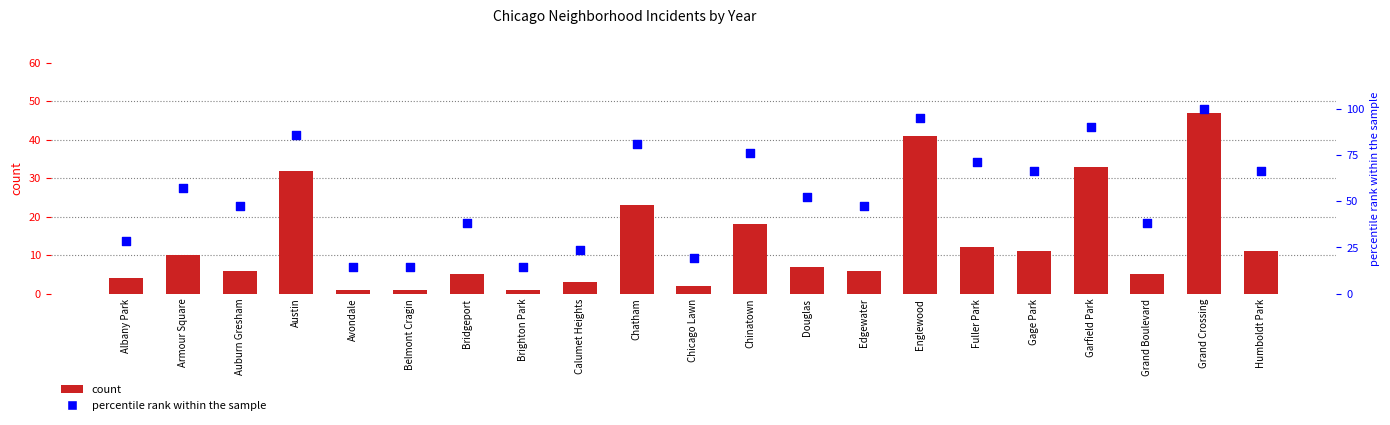

Which series reaches the minimum Y coordinate?

count